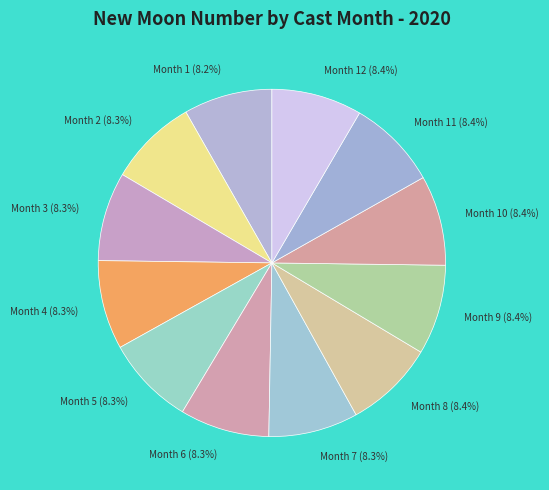

How much of the chart is everything except Month 2 (8.3%)?

91.7%